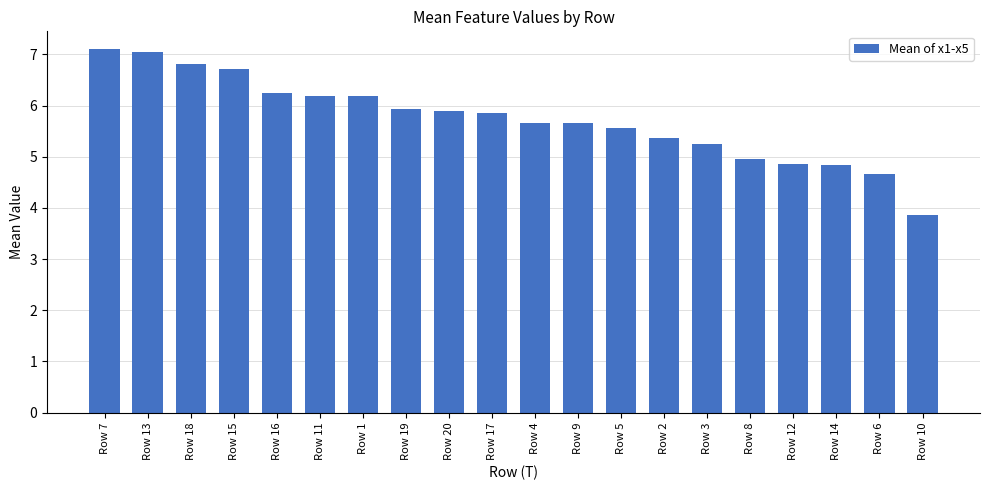

Approximately how many times larger is the value at Row 13 compared to Row 16?

1.1